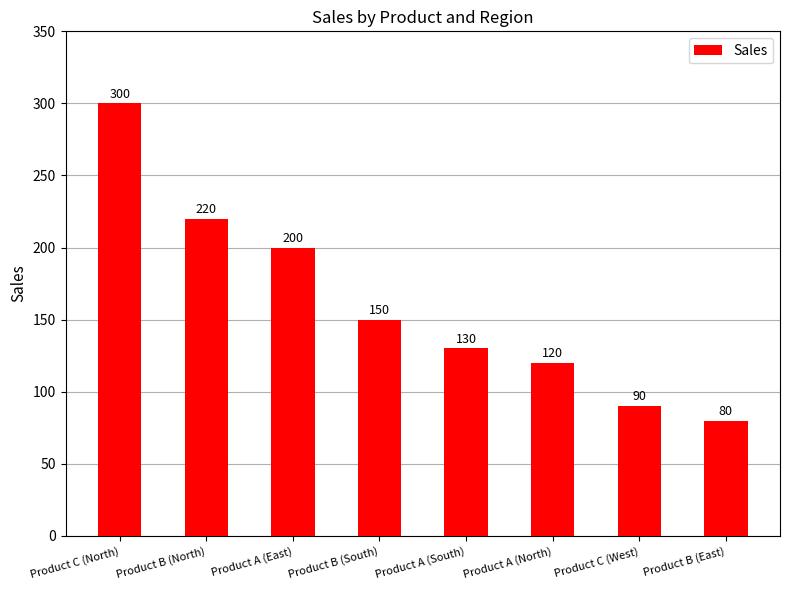

What is the greatest value displayed?

300